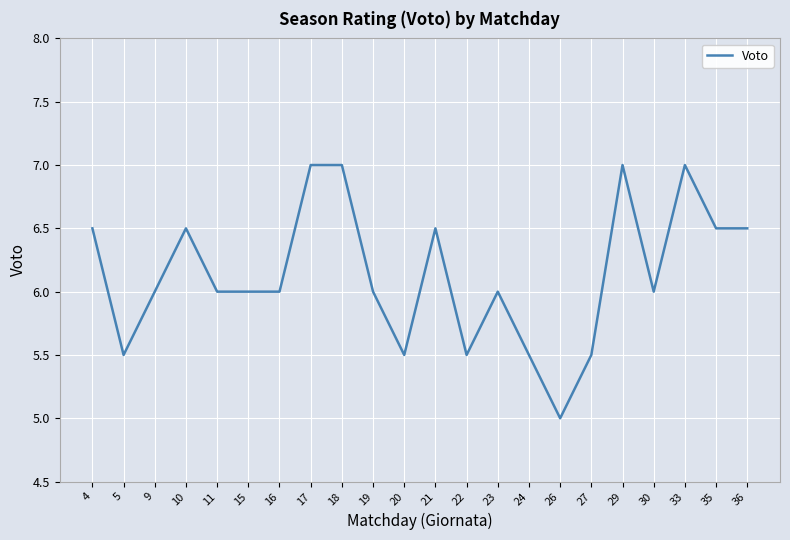

Does the chart display data point markers on the line(s)?

No